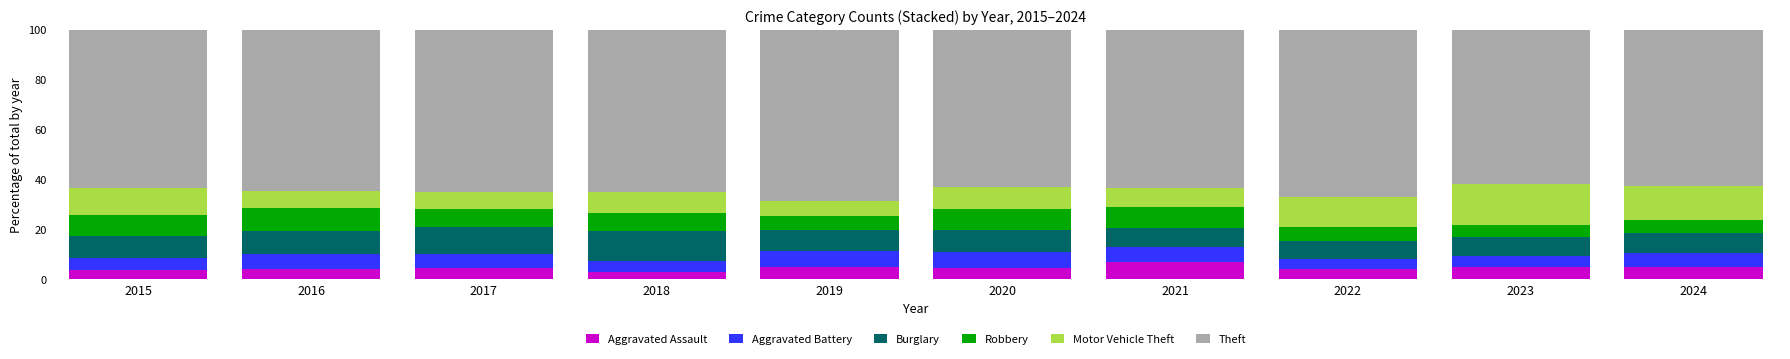

What is the lowest value of the Aggravated Assault series?

2.9